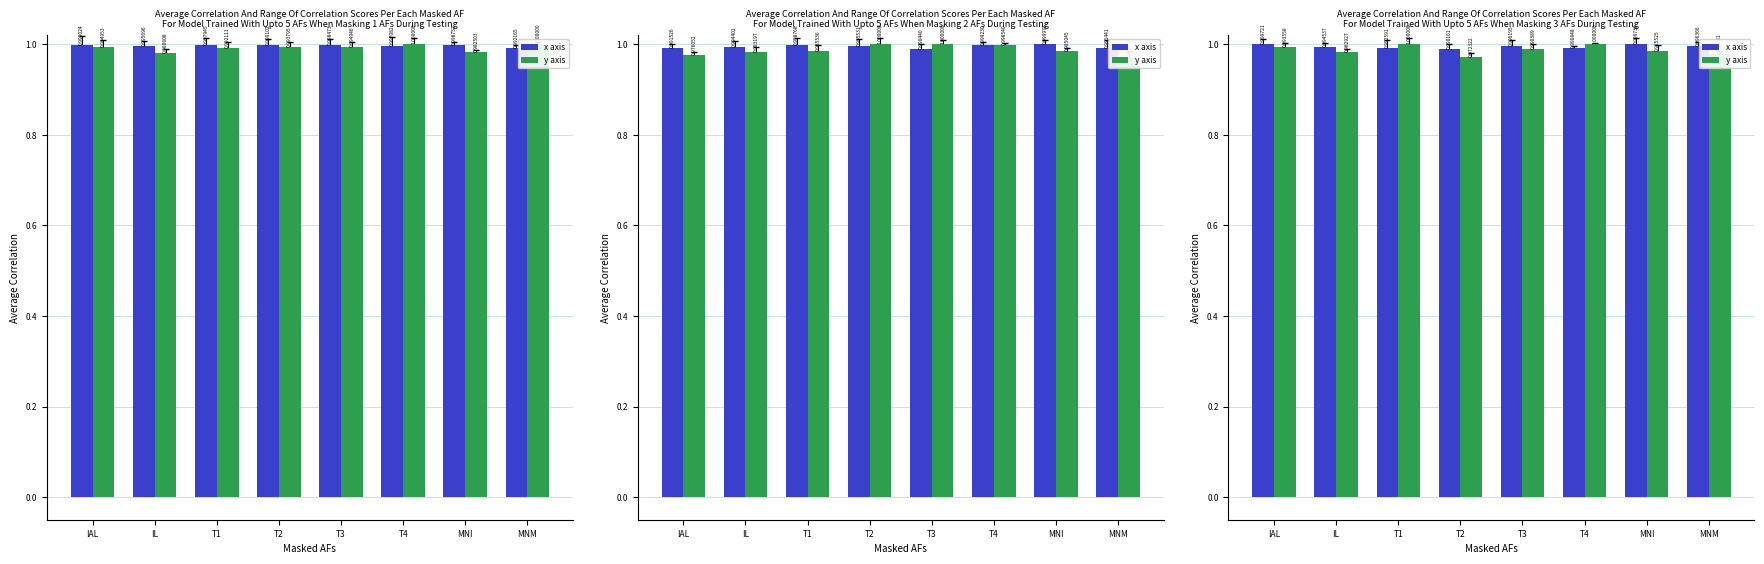

Reading left to right, transcribe all the data shown in this chart.

x axis: IAL=1.0	IL=1.0	T1=1.0	T2=1.0	T3=1.0	T4=1.0	MNI=1.0	MNM=1.0
y axis: IAL=1.0	IL=1.0	T1=1.0	T2=1.0	T3=1.0	T4=1.0	MNI=1.0	MNM=1.0